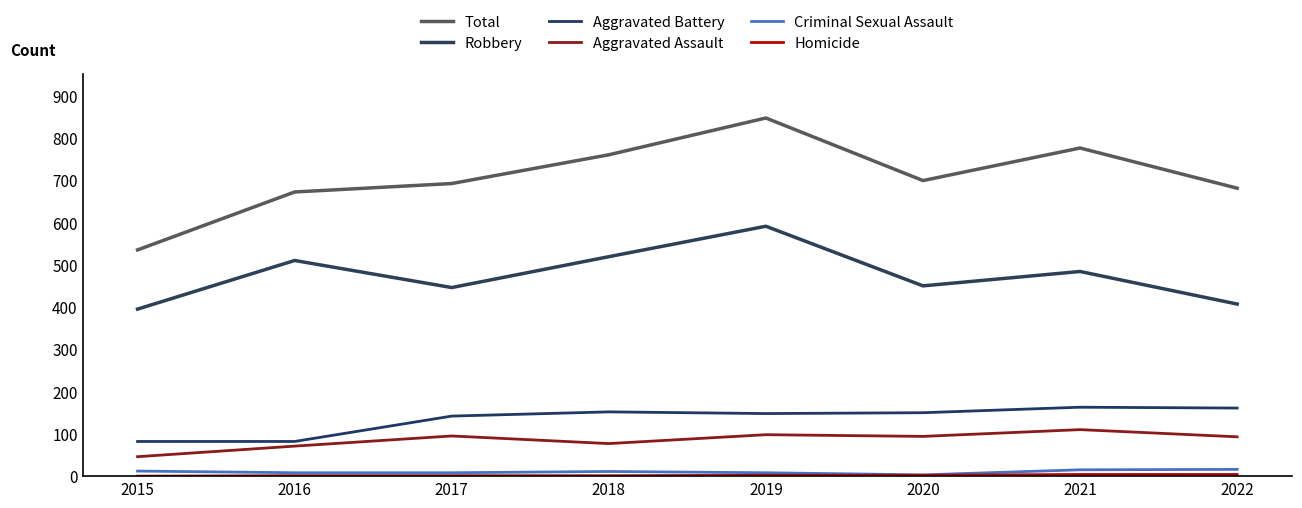

How many lines are shown in the chart?

6